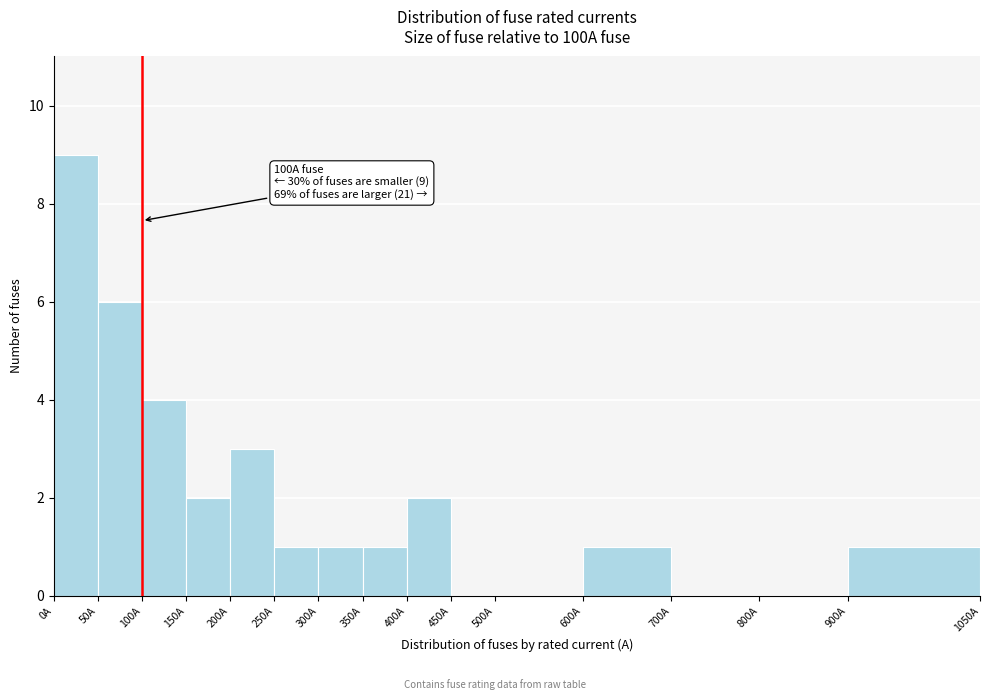

Which range on the x-axis has the tallest bar?

0 to 50